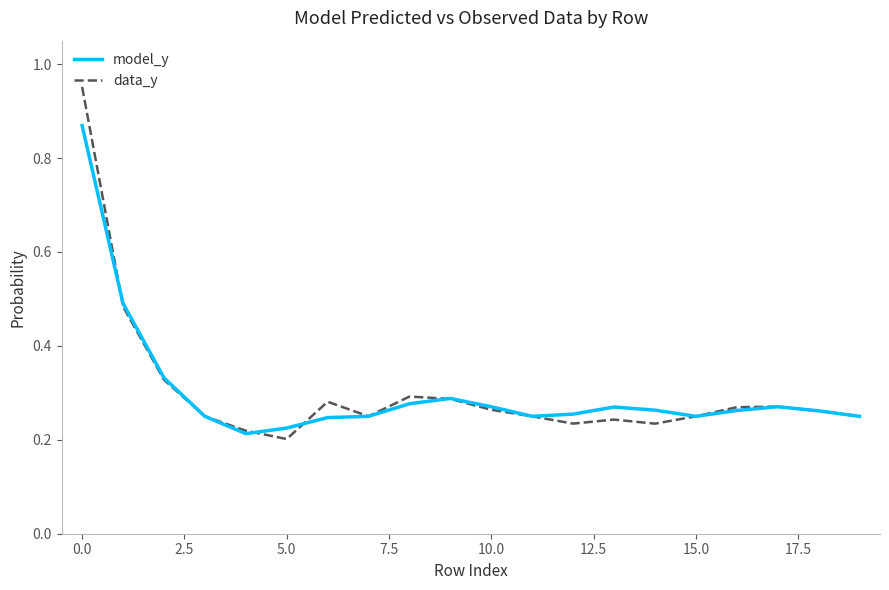

Rank the series by their maximum value, from highest to lowest.

data_y, model_y